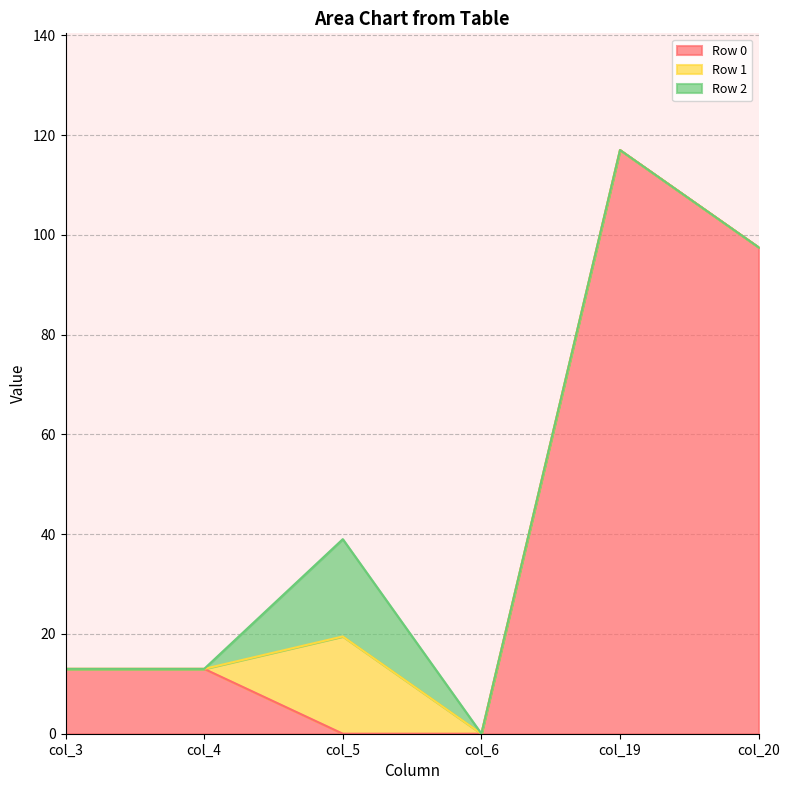

How many series are shown in this chart?

3